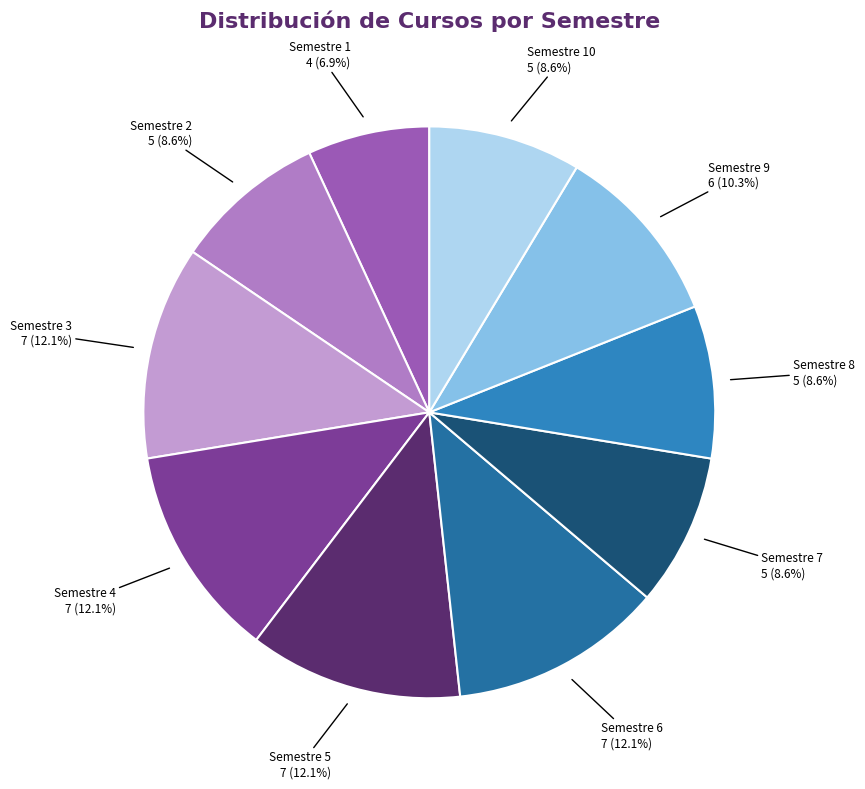

Is there any slice that represents more than half of the pie?

No